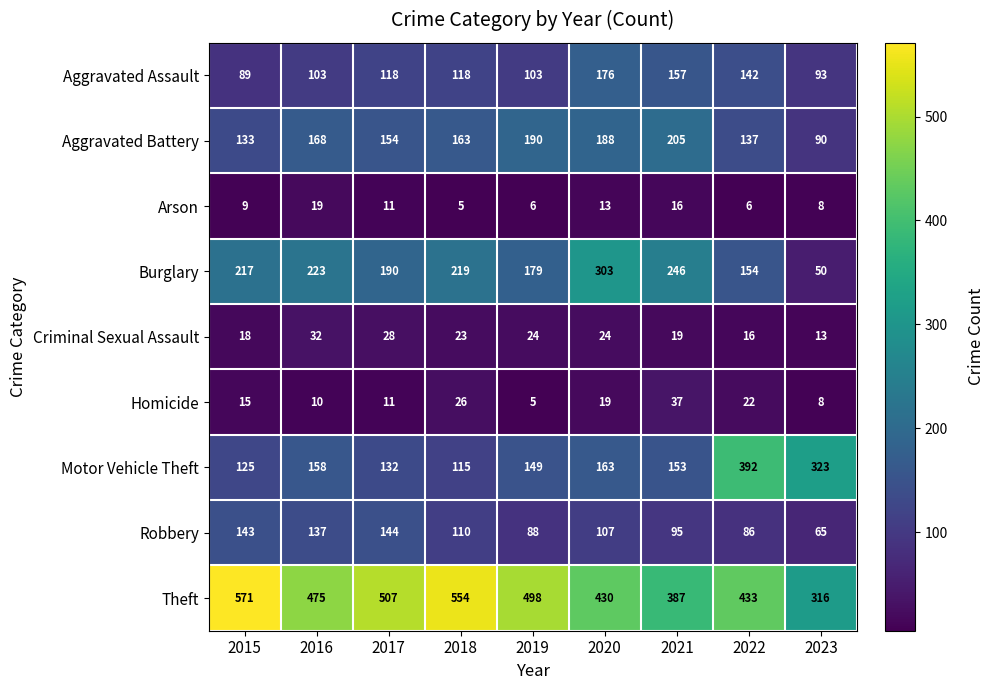

True or false: Theft has a value of 147 at 2022.

False